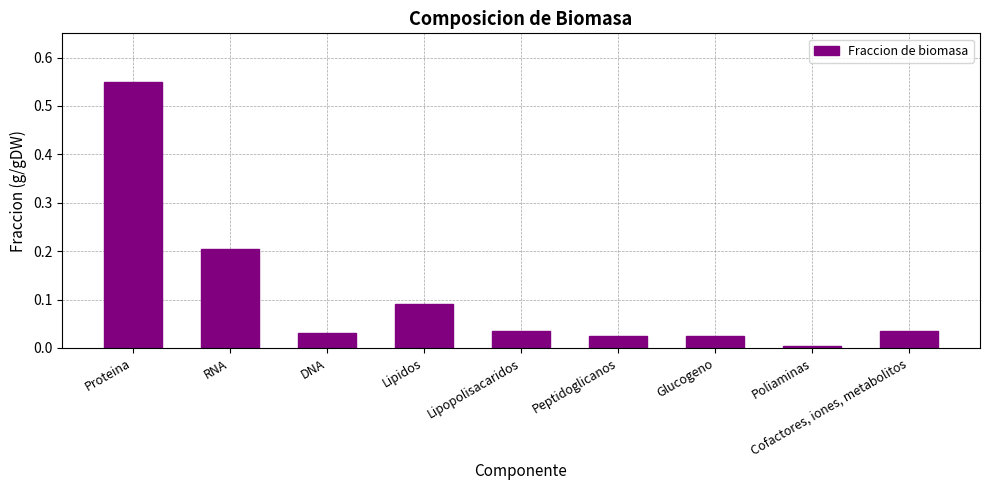

What is the difference between the values at Proteina and Lipopolisacaridos?

0.5